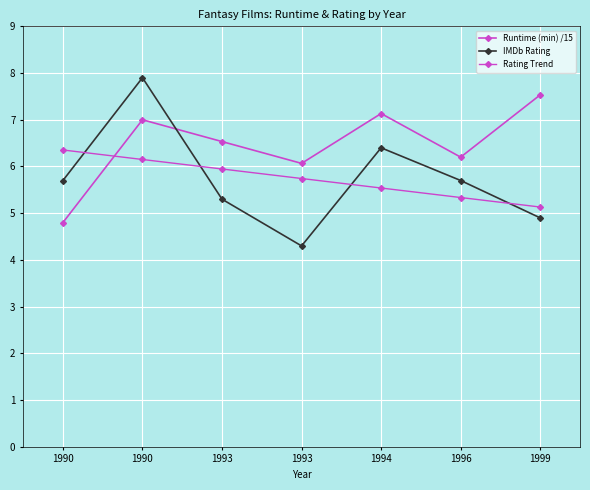

What is the average value of the Rating Trend series?

5.7